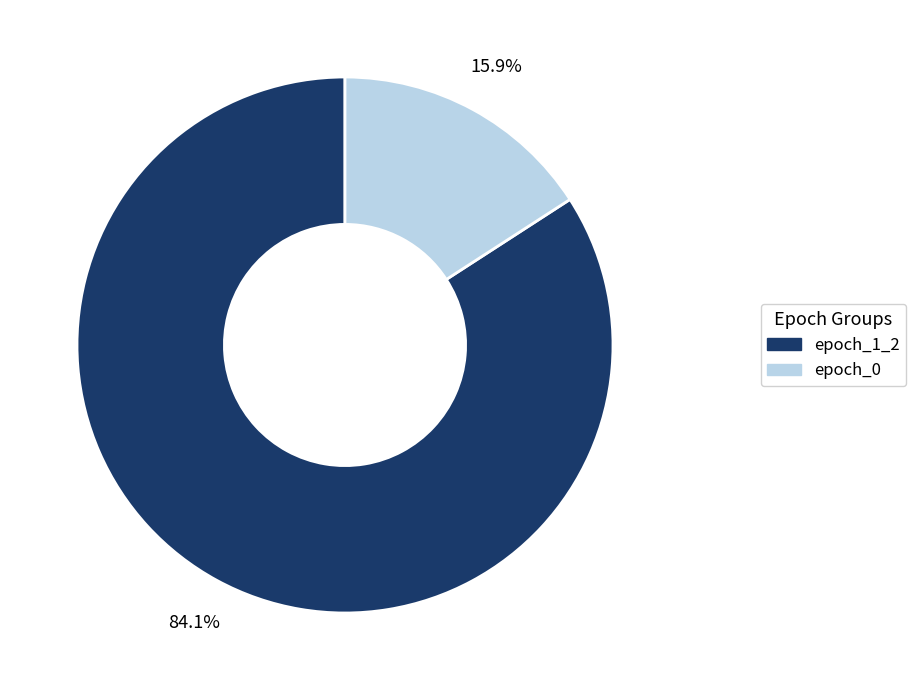

Is there any slice that represents more than half of the pie?

Yes